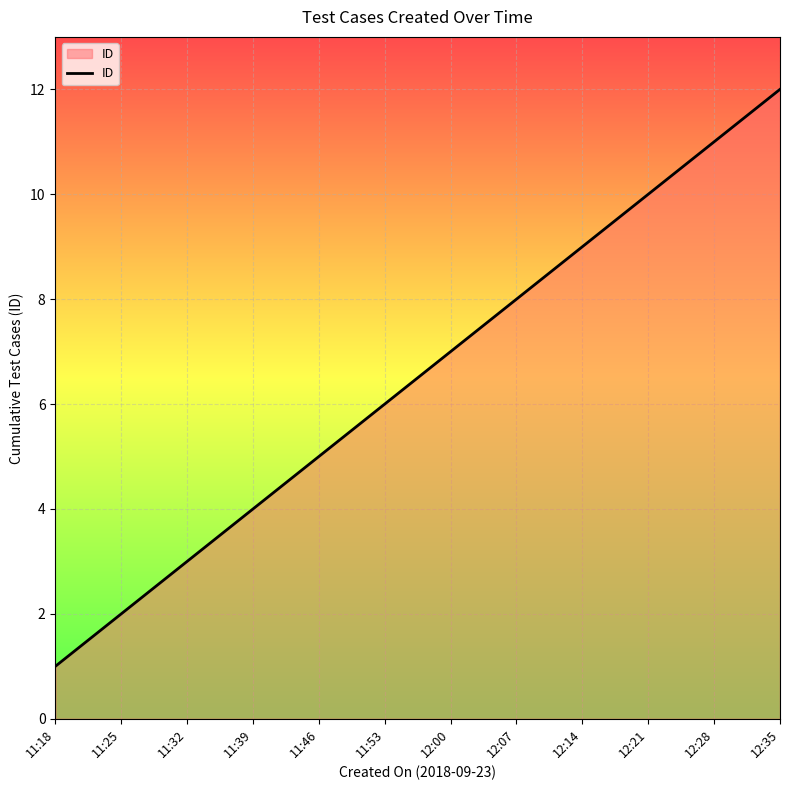

How many categories are shown in the chart?

12